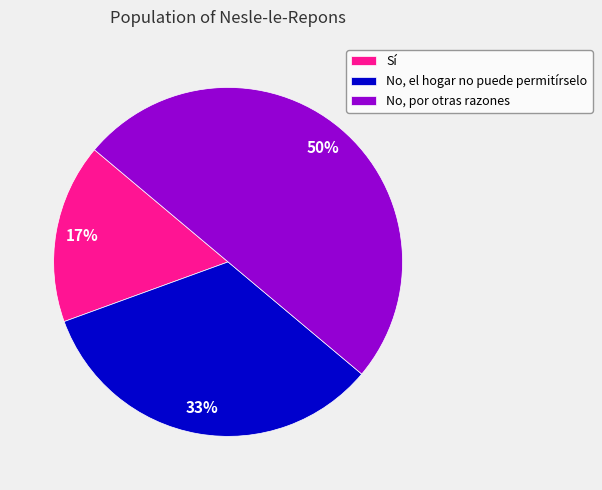

Rank the categories by value from lowest to highest.

Sí, No, el hogar no puede permitírselo, No, por otras razones